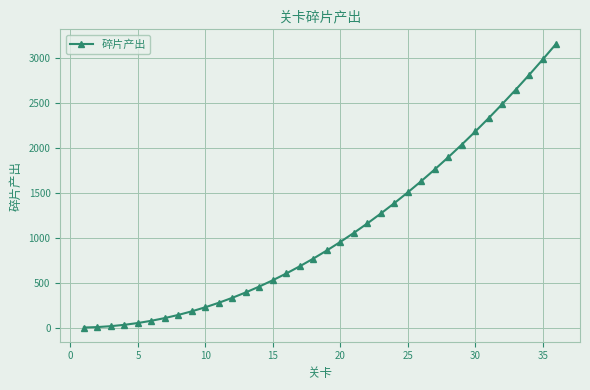

What is the maximum value shown in the chart?

3160